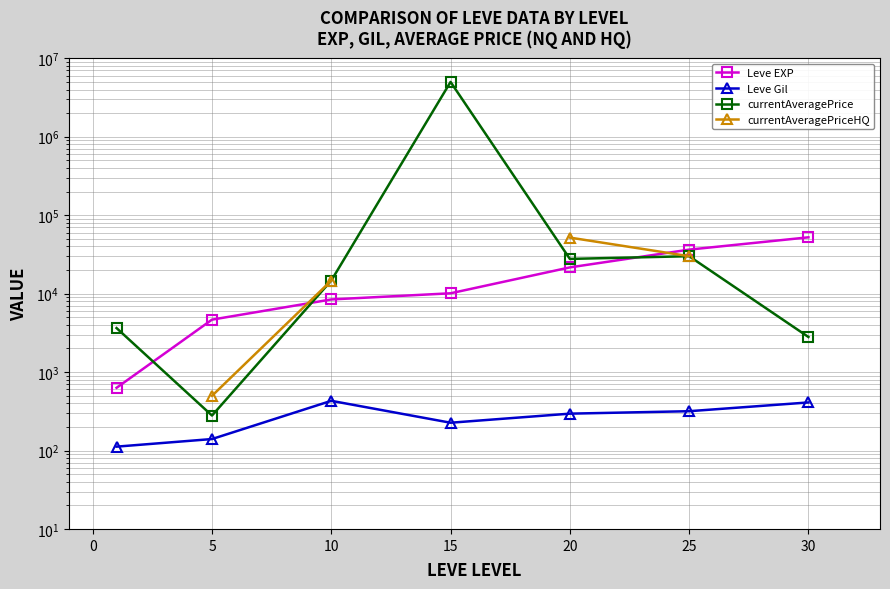

Where does the Leve EXP series first go above 10100?

20